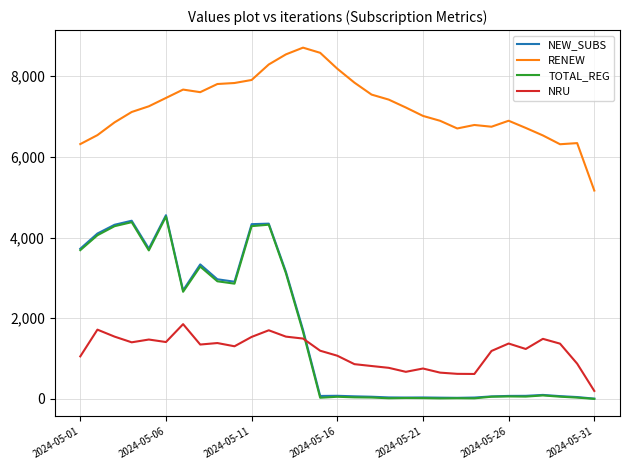

How many series are shown in this chart?

4